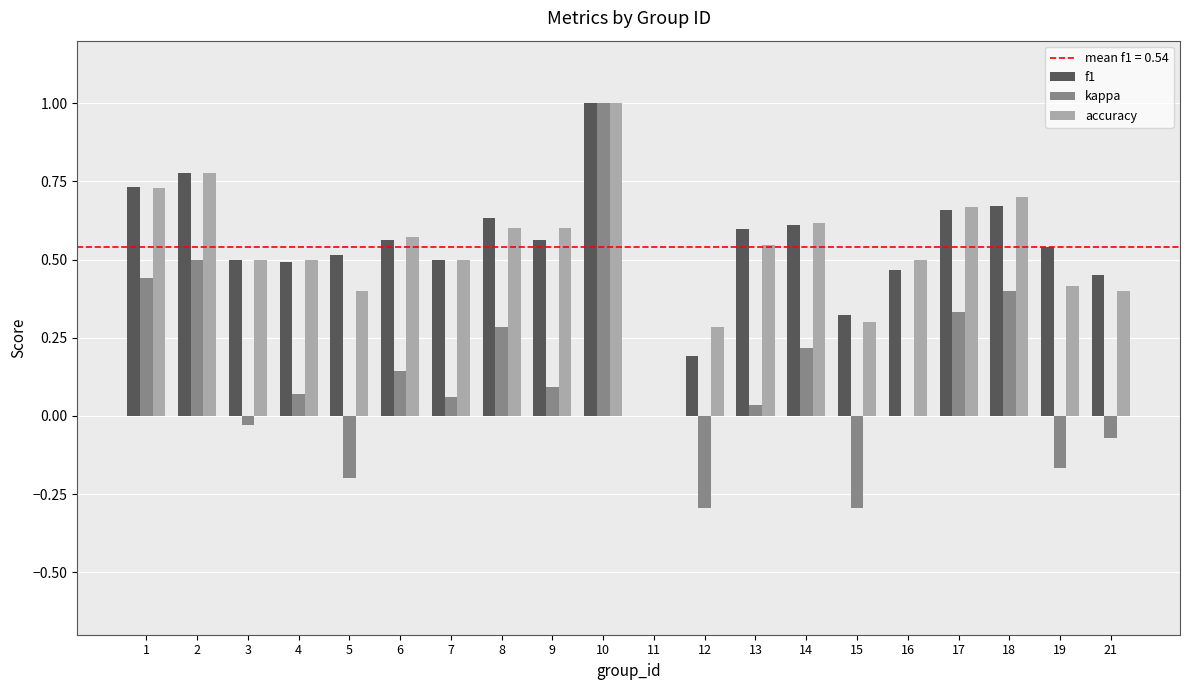

True or false: kappa has a value of 0.0 at 16.

True